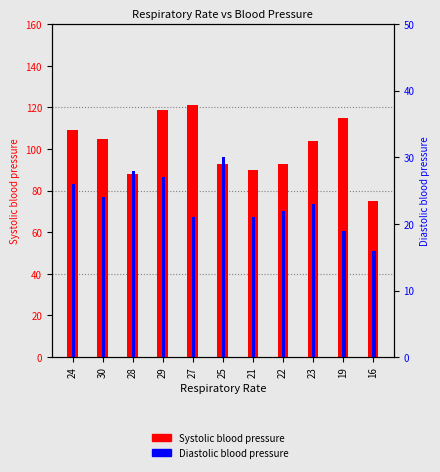

At which category is the sum across all series the highest?

29